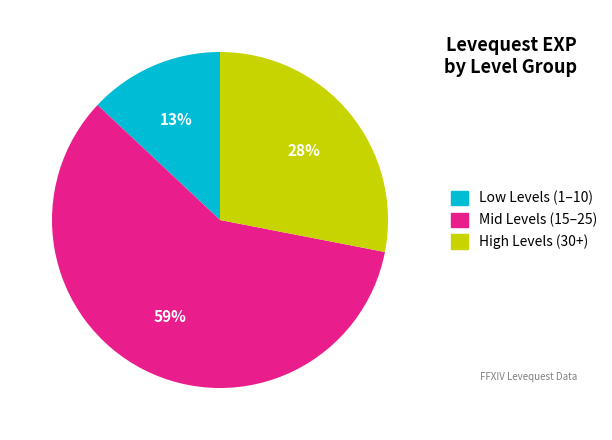

To the nearest percent, what is the average slice percentage?

33%